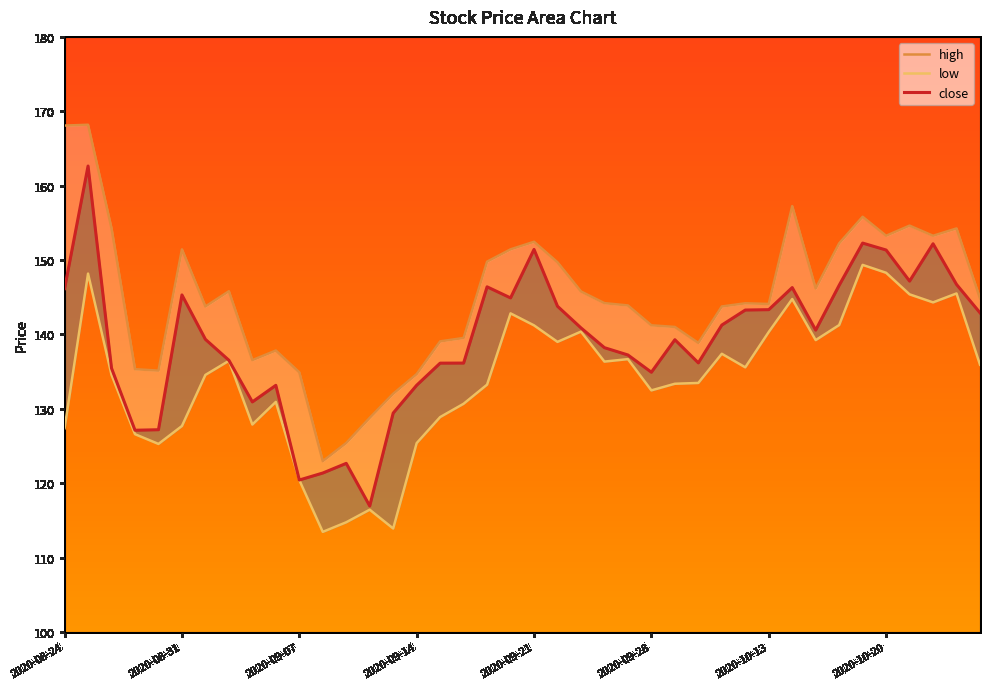

Reading left to right, list all the values displayed in this chart.

high: 168.1	168.2	154.3	135.3	135.1	151.4	143.8	145.8	136.6	137.8	134.9	123.0	125.4	128.8	132.0	134.7	139.1	139.5	149.8	151.4	152.5	149.7	145.8	144.2	143.9	141.2	141.0	138.9	143.8	144.2	144.1	157.2	146.2	152.2	155.8	153.3	154.6	153.3	154.2	144.9
low: 127.4	148.2	134.6	126.6	125.3	127.7	134.6	136.4	127.9	130.9	120.4	113.5	114.8	116.4	113.9	125.4	128.9	130.7	133.2	142.8	141.2	139.0	140.4	136.3	136.7	132.5	133.4	133.5	137.4	135.6	140.3	144.8	139.2	141.3	149.3	148.3	145.4	144.3	145.5	135.9
close: 146.2	162.6	135.5	127.1	127.2	145.3	139.3	136.5	130.9	133.2	120.4	121.4	122.7	116.9	129.4	133.2	136.1	136.2	146.4	144.9	151.4	143.8	140.9	138.2	137.2	134.9	139.3	136.2	141.3	143.3	143.3	146.3	140.6	146.6	152.3	151.3	147.2	152.2	146.7	142.9